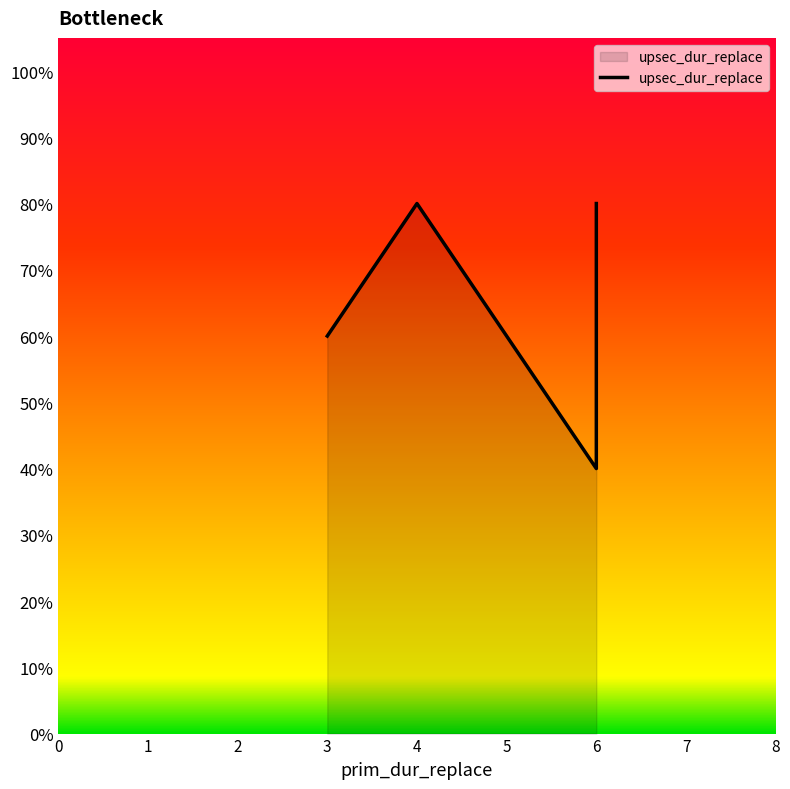

What is the difference between the maximum and minimum values?

0.4